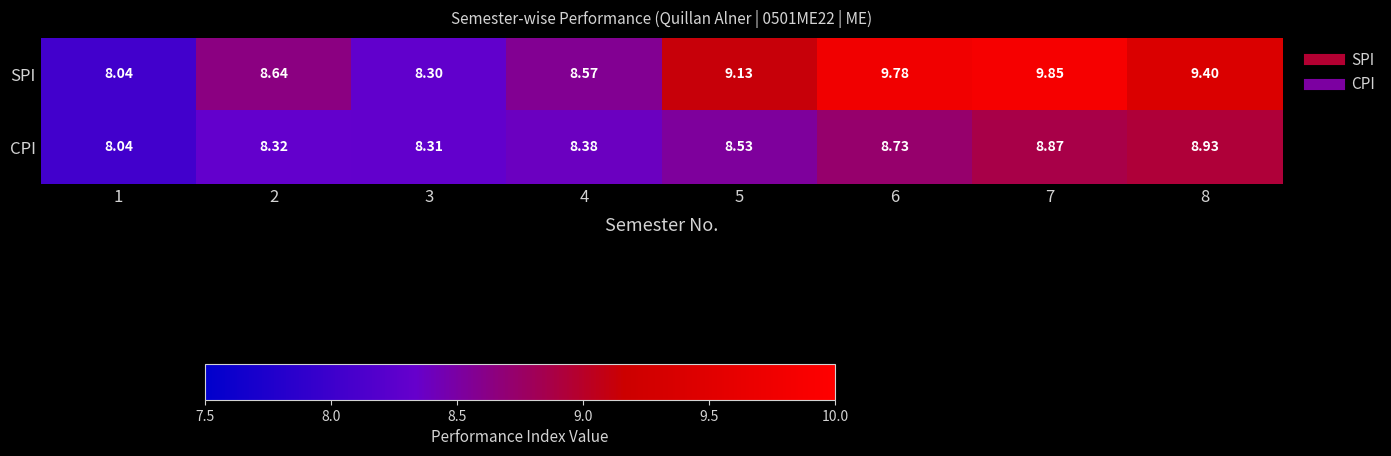

Which series has the largest total across all categories?

SPI